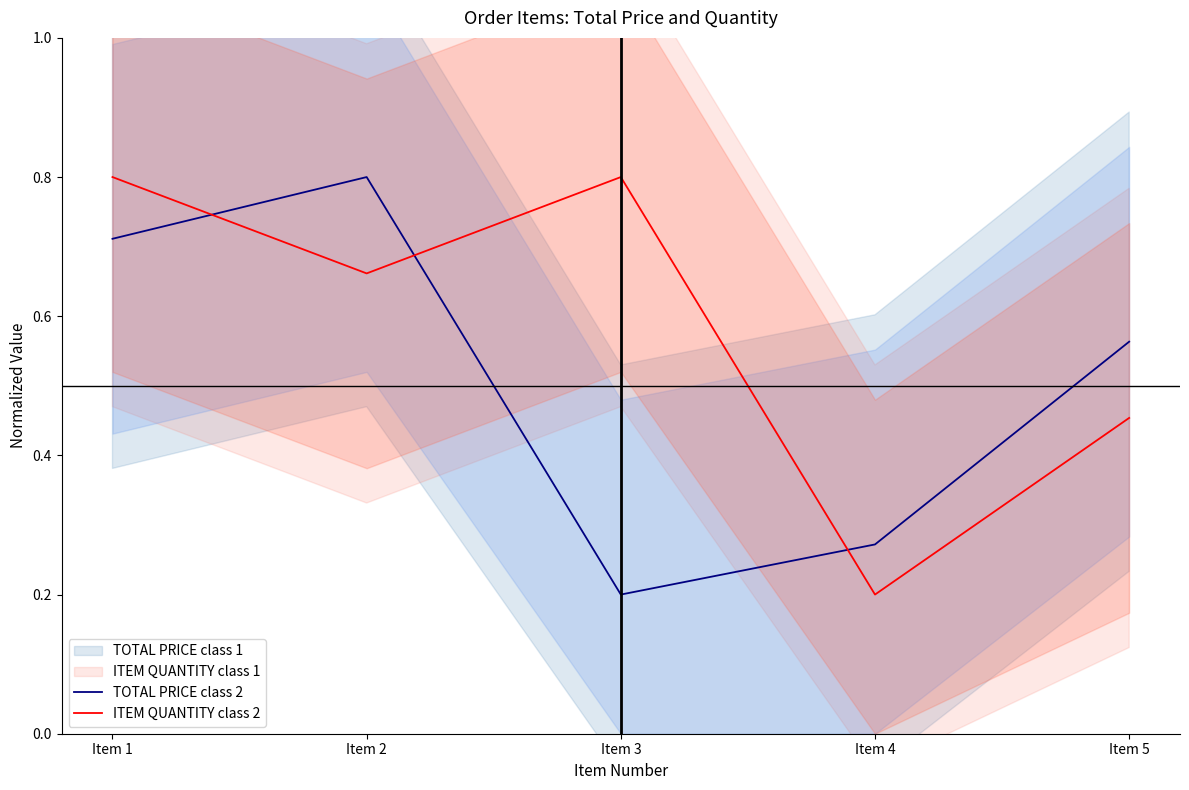

Is the value of ITEM QUANTITY class 2 at Item 4 greater than the value of TOTAL PRICE class 2 at Item 5?

No